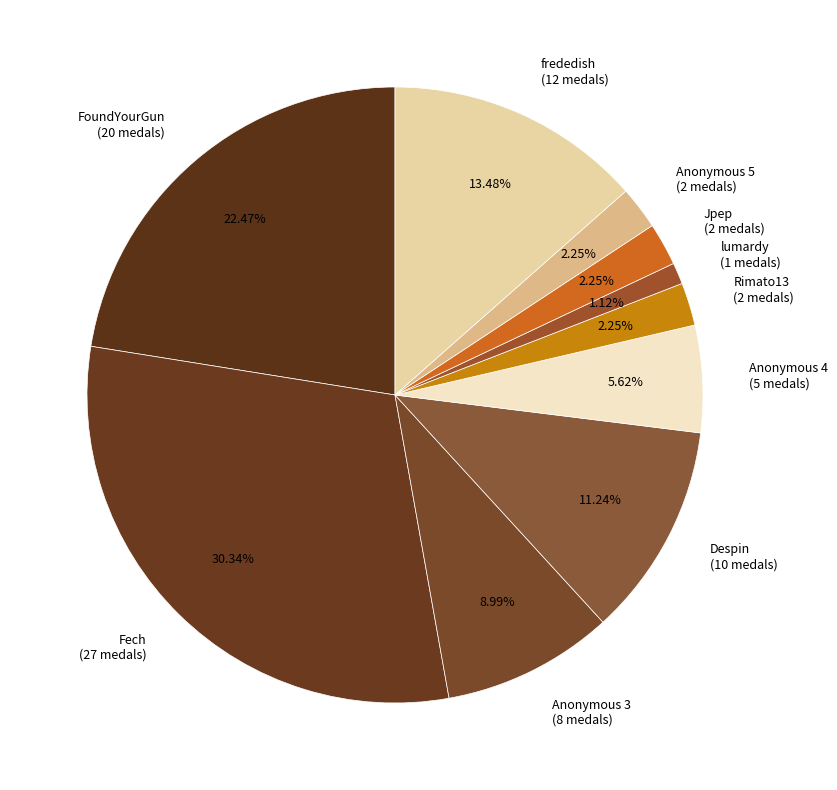

Is Anonymous 3 the majority of the pie?

No